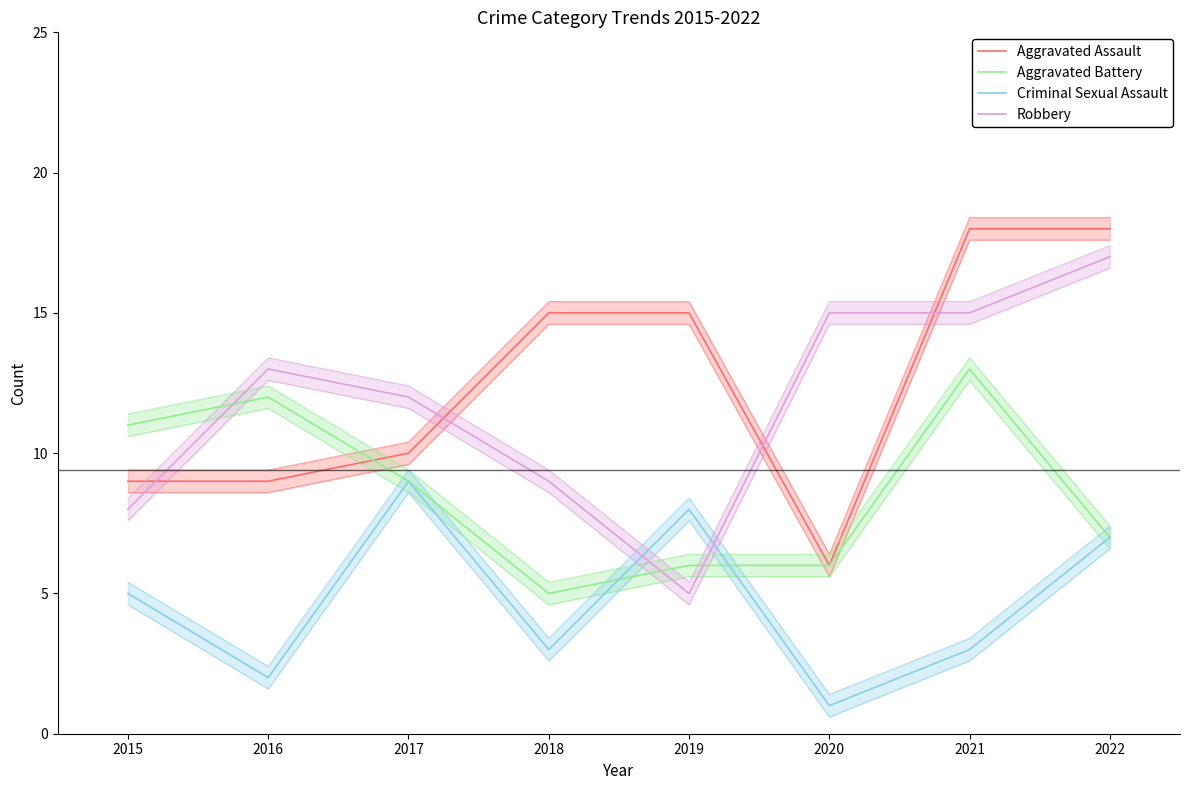

What is the difference between the maximum and minimum values in the Robbery series?

12